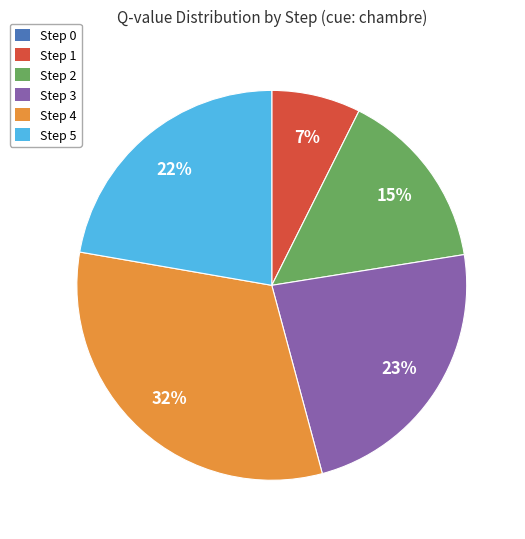

Is it true that Step 1 is 7% of the pie?

True